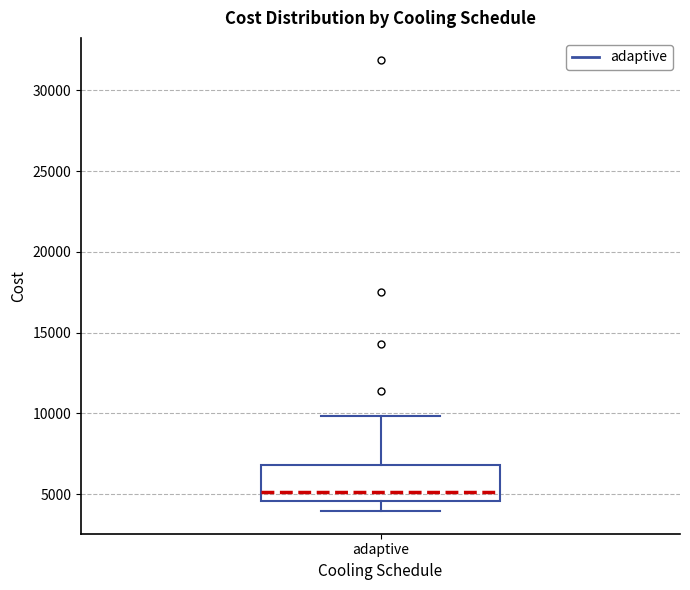

Where is the lower edge of the box for adaptive on the y-axis? The values are not printed on the chart, so give them approximately, as read against the axis.

4500